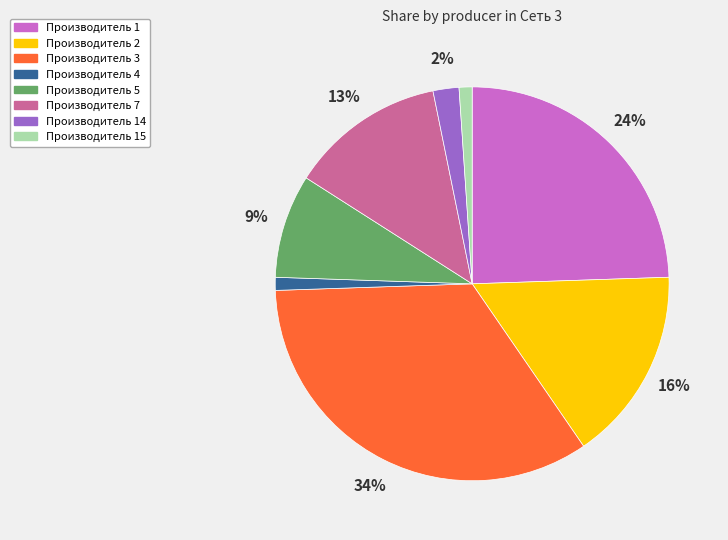

Is there any slice that represents more than half of the pie?

No